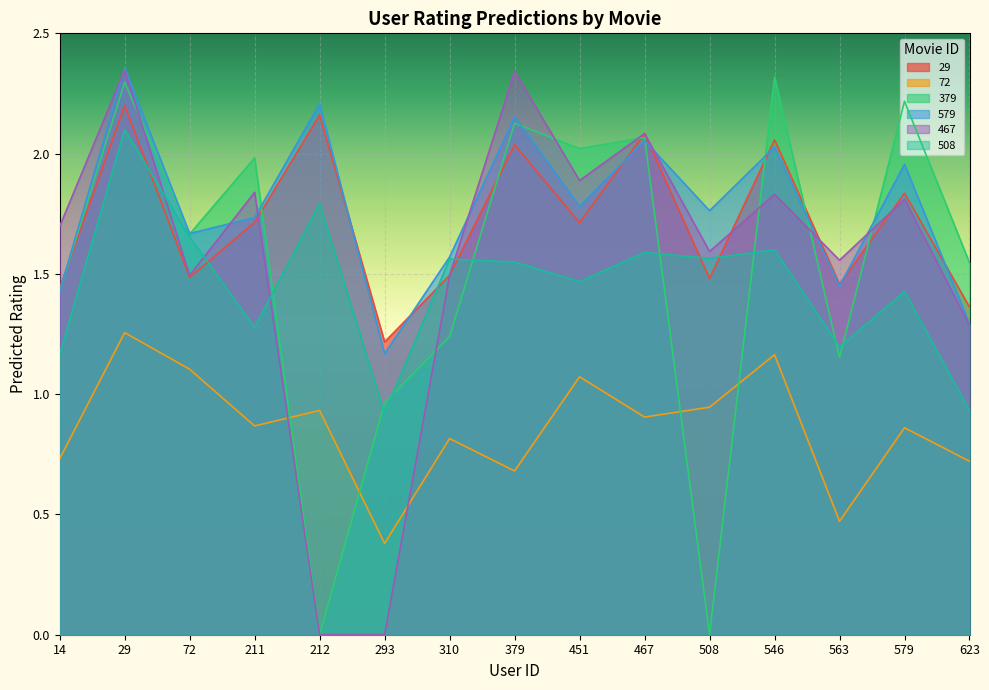

How many interior local valleys does the 508 series have?

5